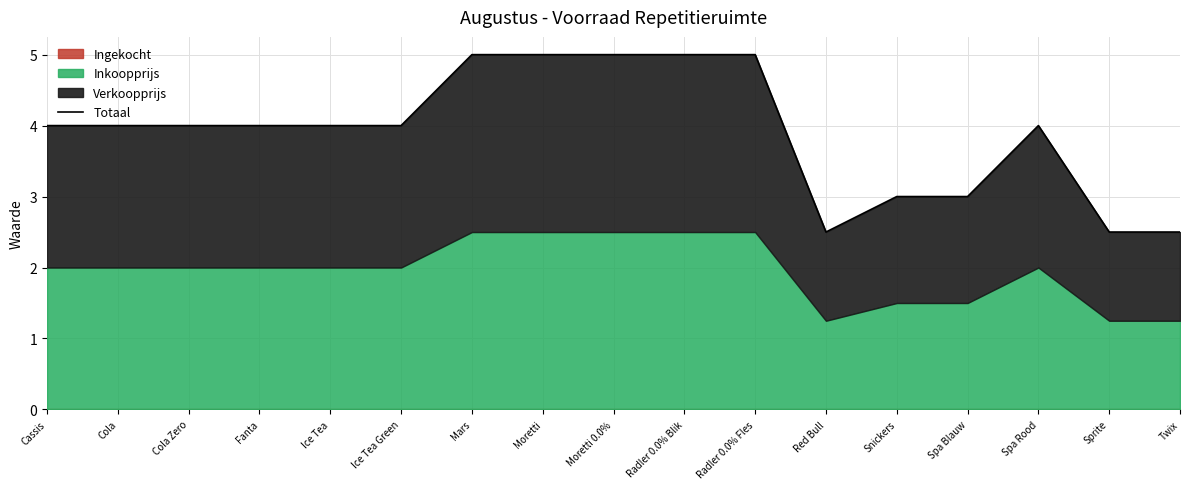

Approximately how many times larger is the value at Spa Blauw compared to Radler 0.0% Blik?

0.6